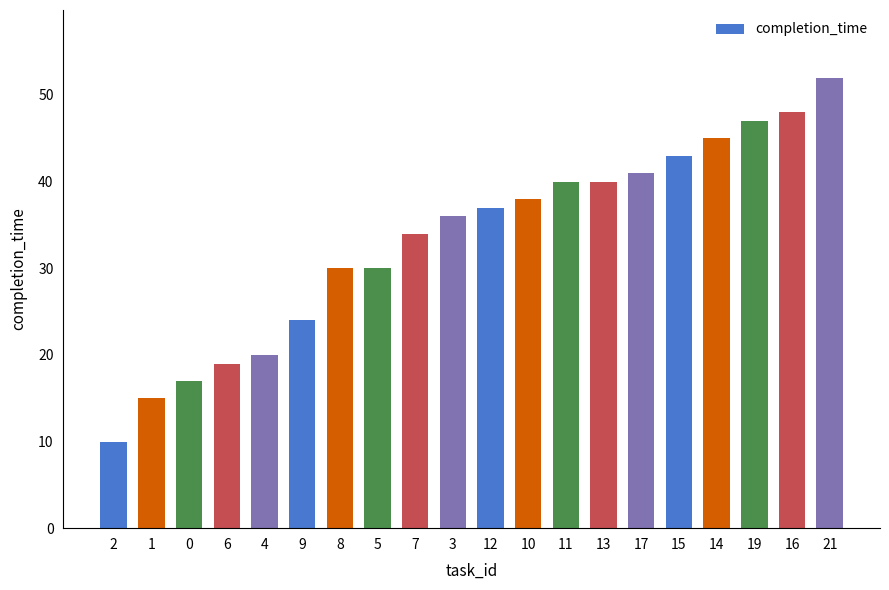

How many categories are shown in the chart?

20